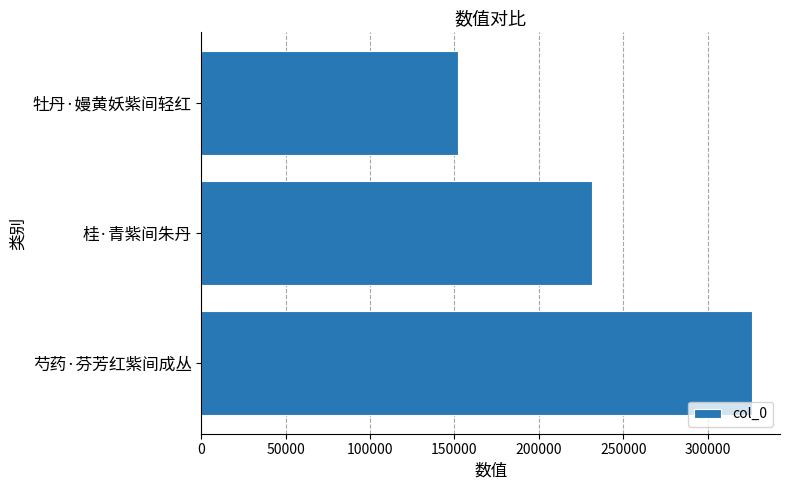

Is it true that the value at 牡丹·嫚黄妖紫间轻红 is 151957?

True